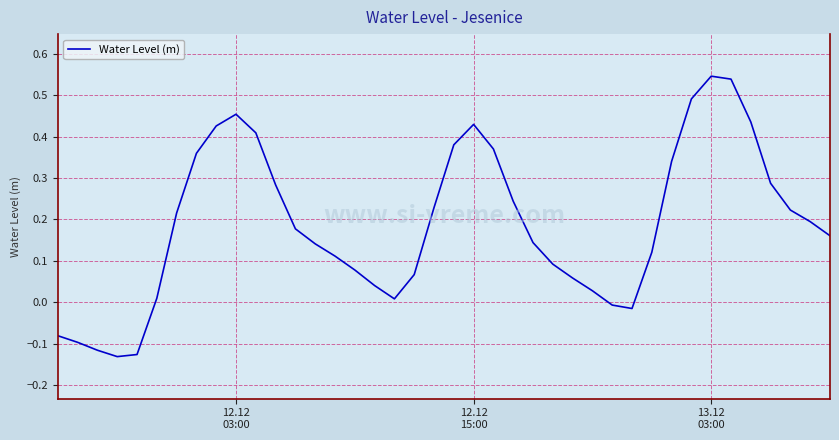

What is the smallest value displayed?

-0.1